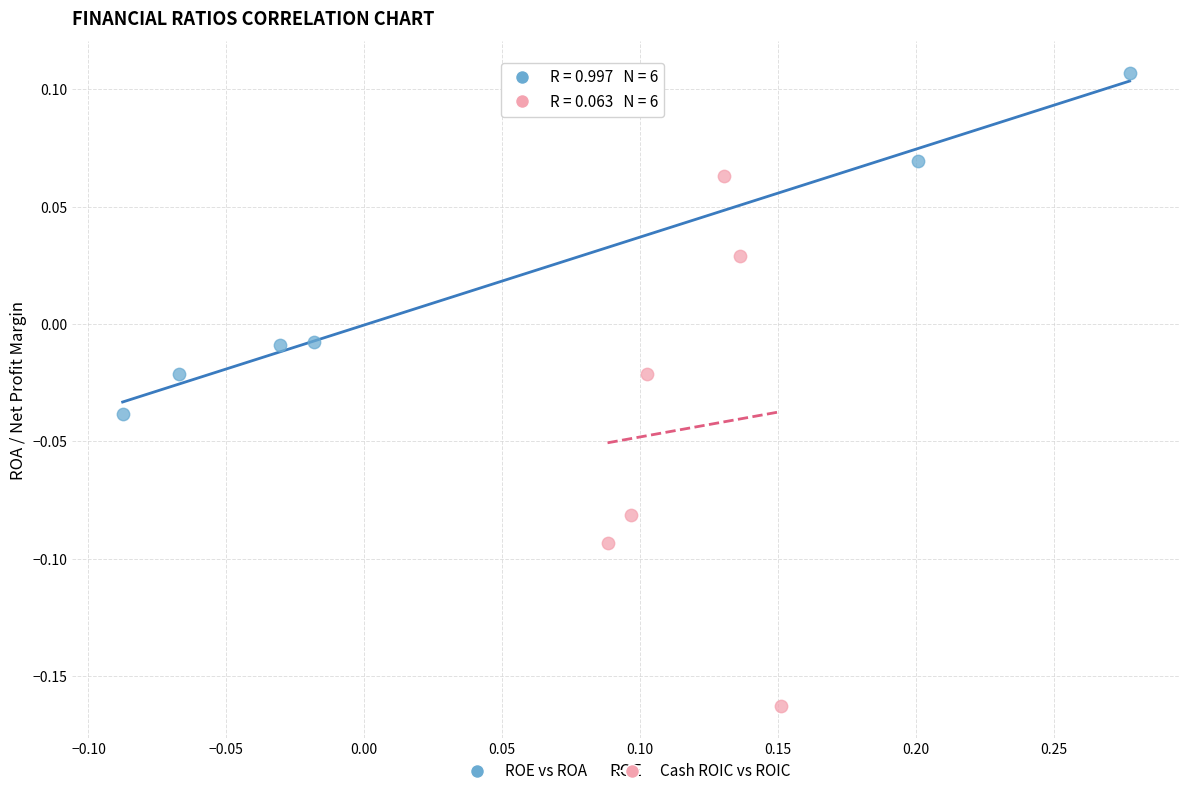

Which series contains the lowest Y value?

Cash ROIC vs ROIC